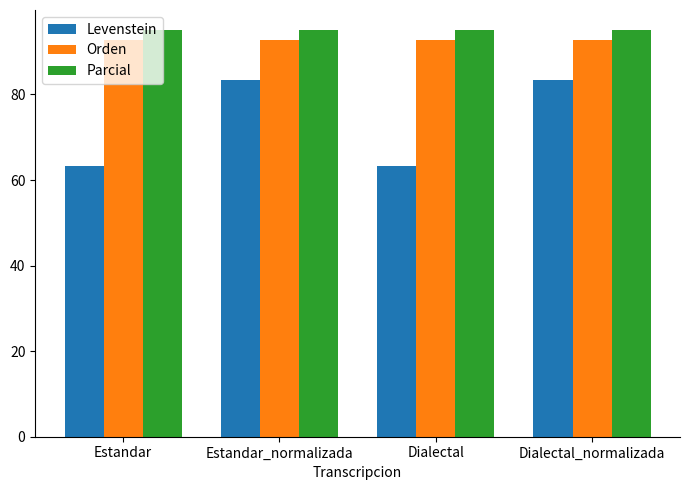

What is the label of the 2nd bar from the right?

Dialectal